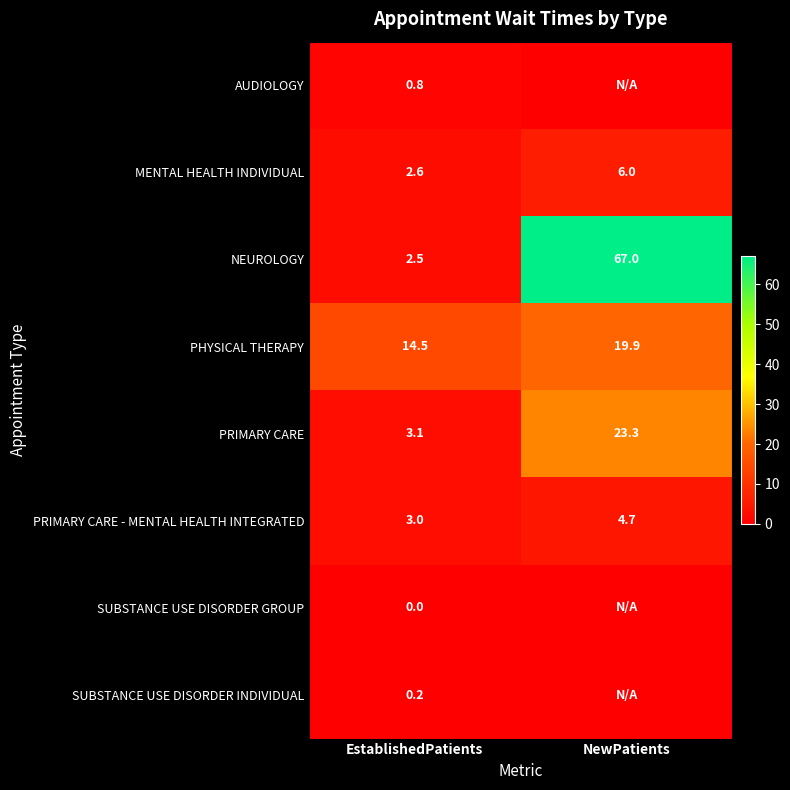

The PRIMARY CARE - MENTAL HEALTH INTEGRATED series shows 0.9 at EstablishedPatients. True or false?

False